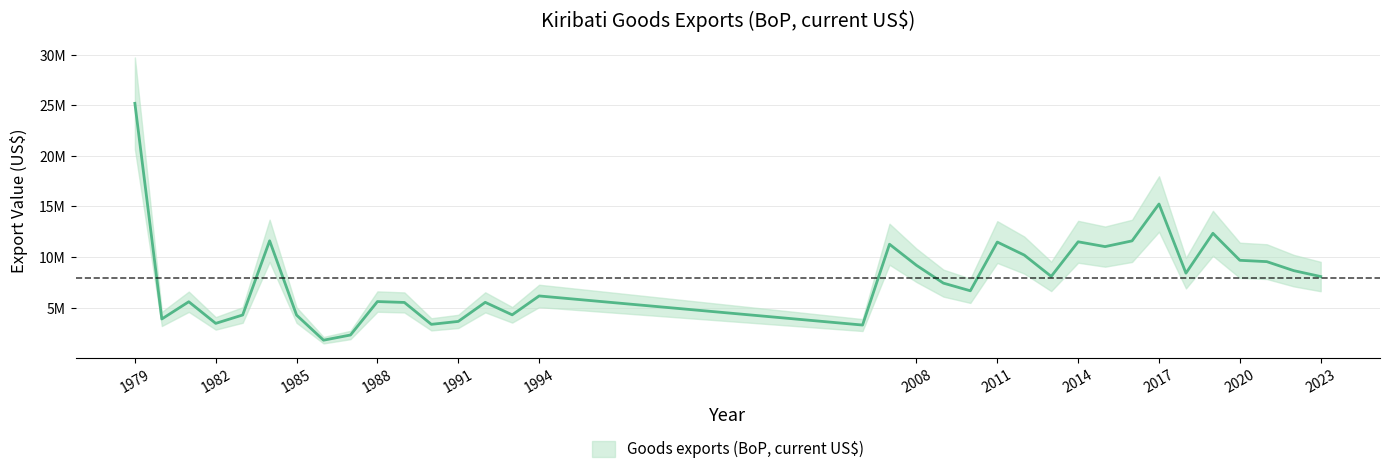

Reading left to right, extract all data points from this chart.

1979=25193348.1	1980=3871360.0	1981=5575636.3	1982=3437597.9	1983=4265708.1	1984=11602262.1	1985=4256597.0	1986=1774763.3	1987=2287526.8	1988=5593369.3	1989=5506894.2	1990=3341772.5	1991=3631531.7	1992=5517577.3	1993=4282042.2	1994=6148780.8	2006=3271661.1	2007=11262259.8	2008=9178987.9	2009=7415973.3	2010=6658012.5	2011=11476792.4	2012=10190044.9	2013=8082631.6	2014=11503530.4	2015=11026875.3	2016=11594331.5	2017=15239353.8	2018=8402673.1	2019=12342915.2	2020=9672648.6	2021=9540913.1	2022=8650668.4	2023=8067109.5